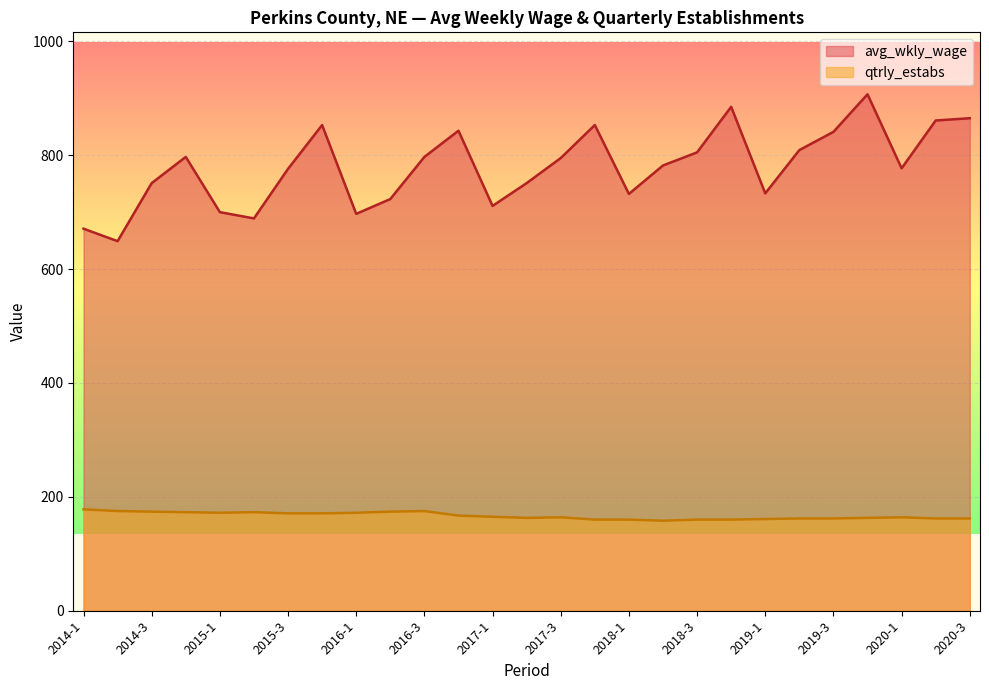

Reading left to right, transcribe all the data shown in this chart.

avg_wkly_wage: 671	649	751	797	700	689	776	853	697	723	797	843	711	751	795	853	732	782	805	885	733	809	841	907	777	861	865
qtrly_estabs: 178	175	174	173	172	173	171	171	172	174	175	167	165	163	164	160	160	158	160	160	161	162	162	163	164	162	162